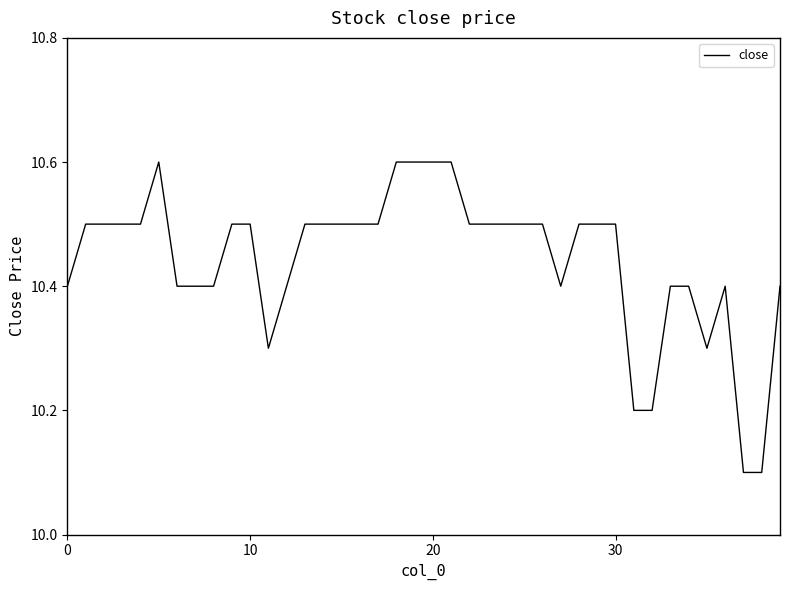

What is the minimum value shown in the chart?

10.1